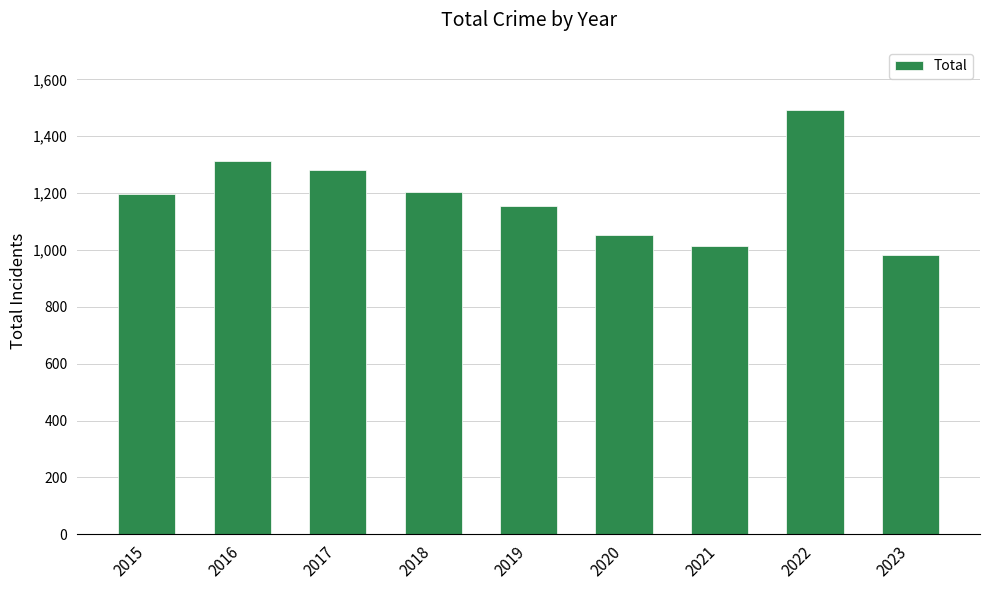

What is the smallest value displayed?

982